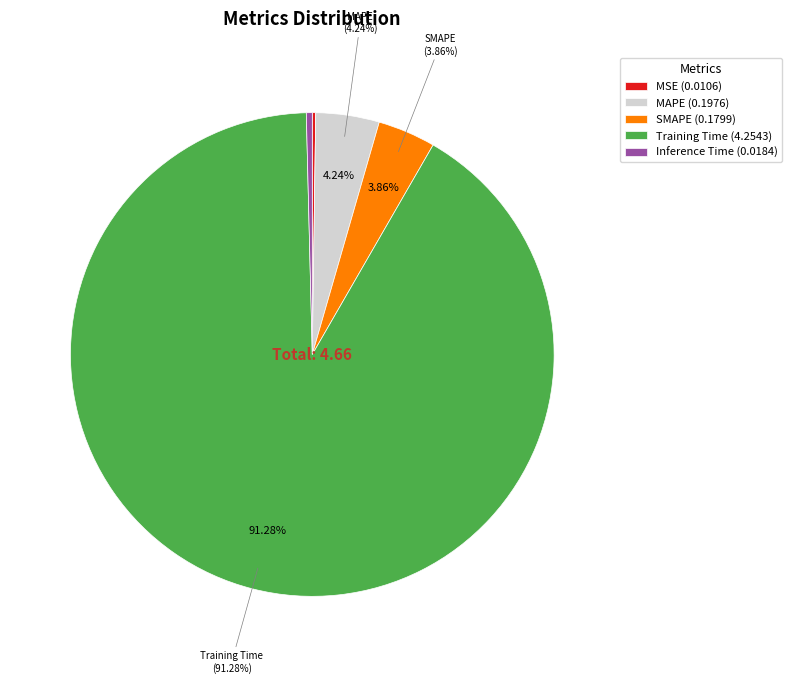

Which category has the biggest portion of the pie?

Training Time